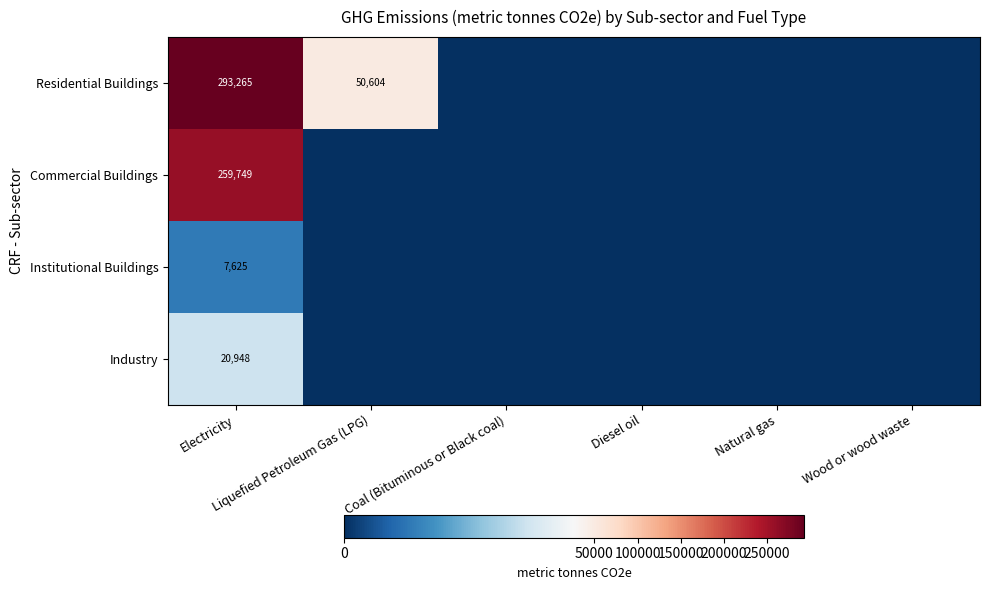

Which series has the widest spread of values?

Residential Buildings